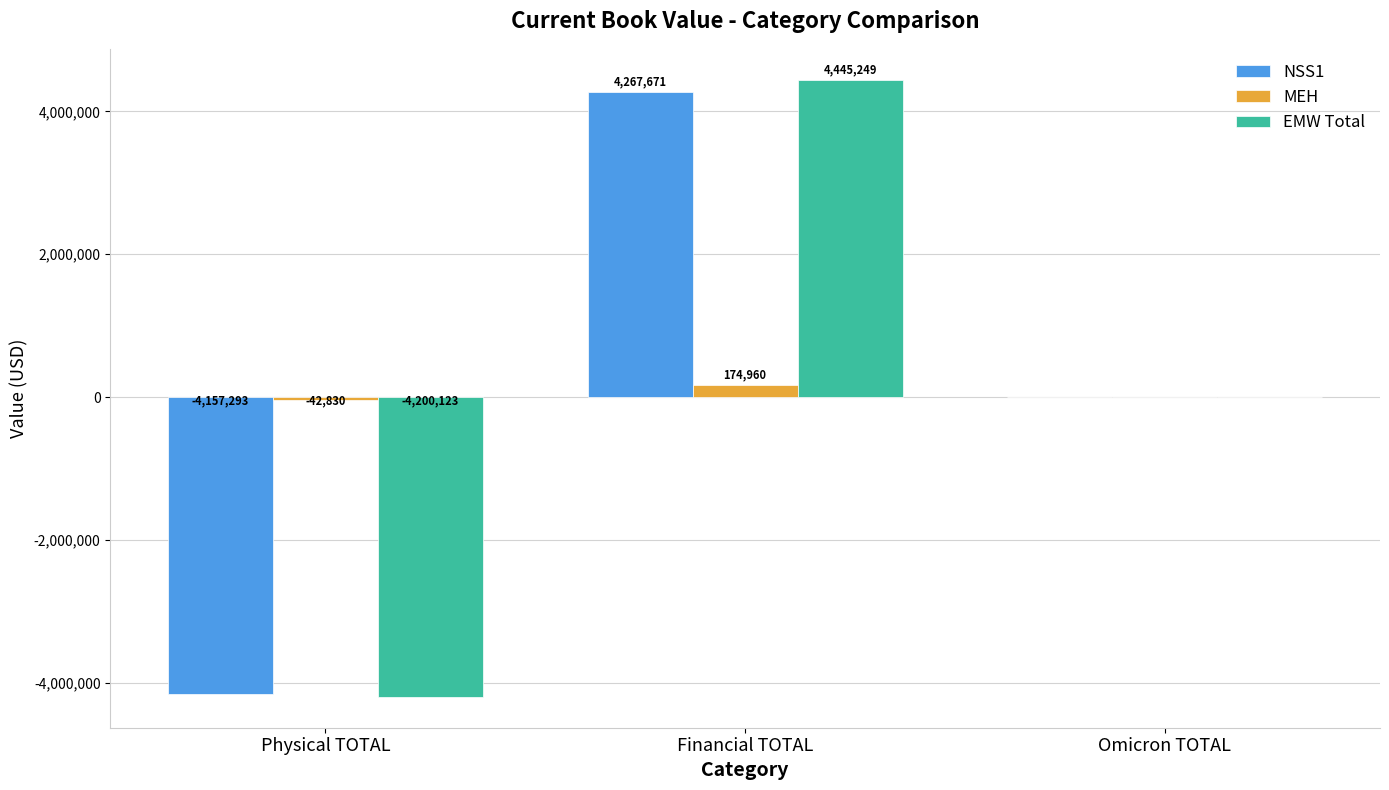

Is it true that MEH equals -42830.0 at Physical TOTAL?

True